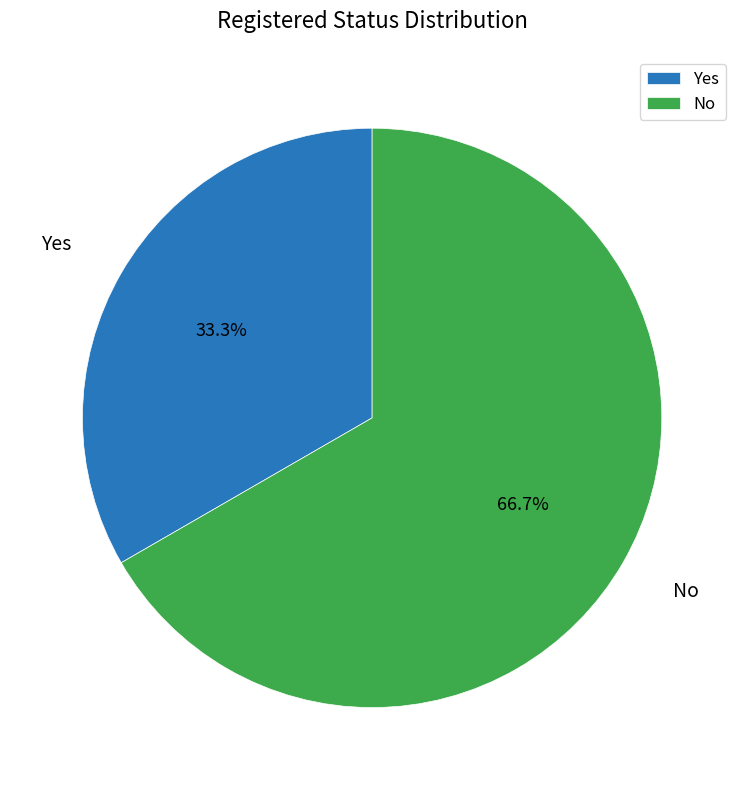

Between No and Yes, which is larger?

No